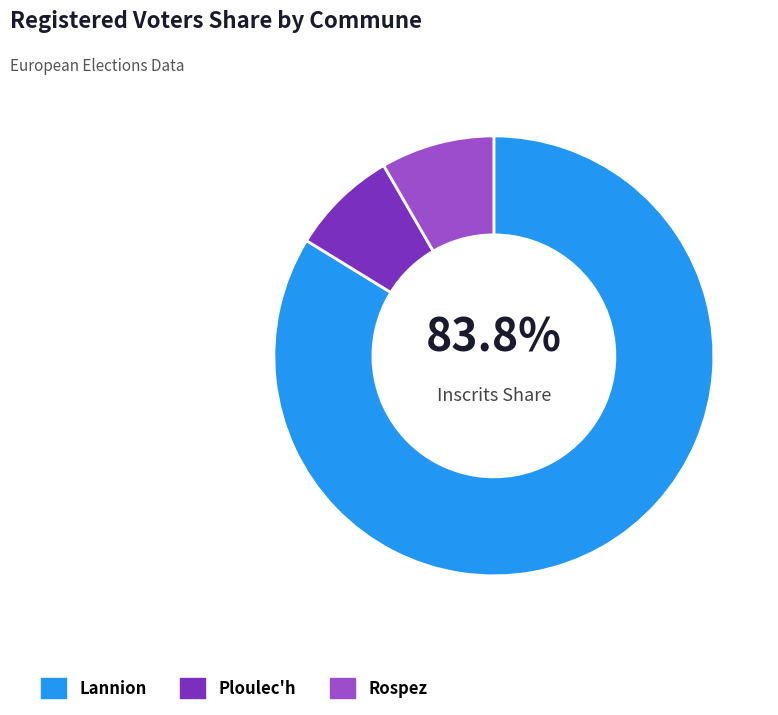

Does any single category account for the majority?

Yes